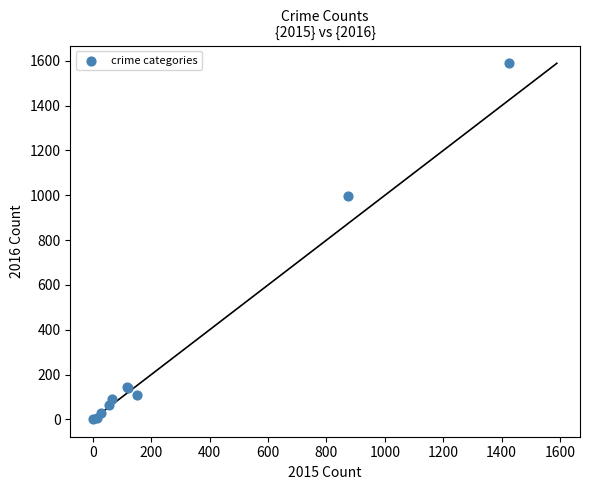

What Y value in the scatter plot is closest to 795?

999